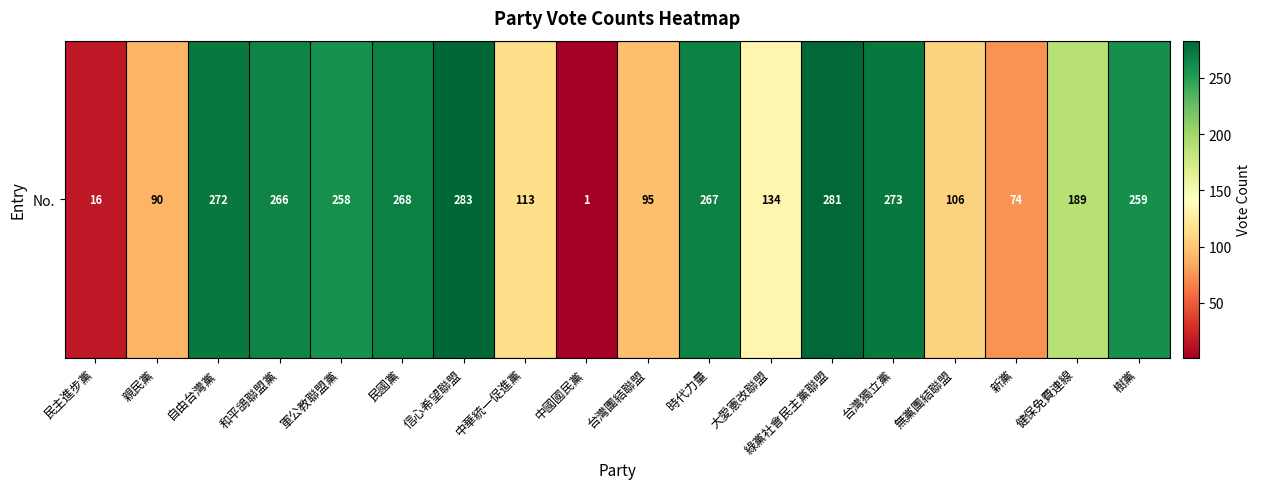

Reading left to right, extract all data points from this chart.

16	90	272	266	258	268	283	113	1	95	267	134	281	273	106	74	189	259